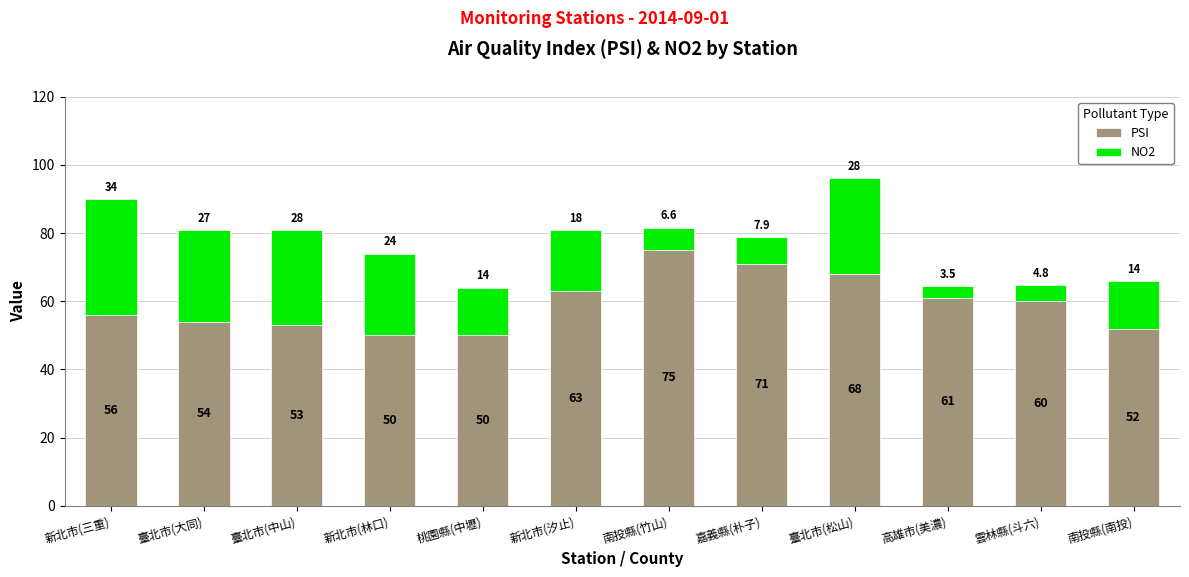

What is the average value of the PSI series?

59.4